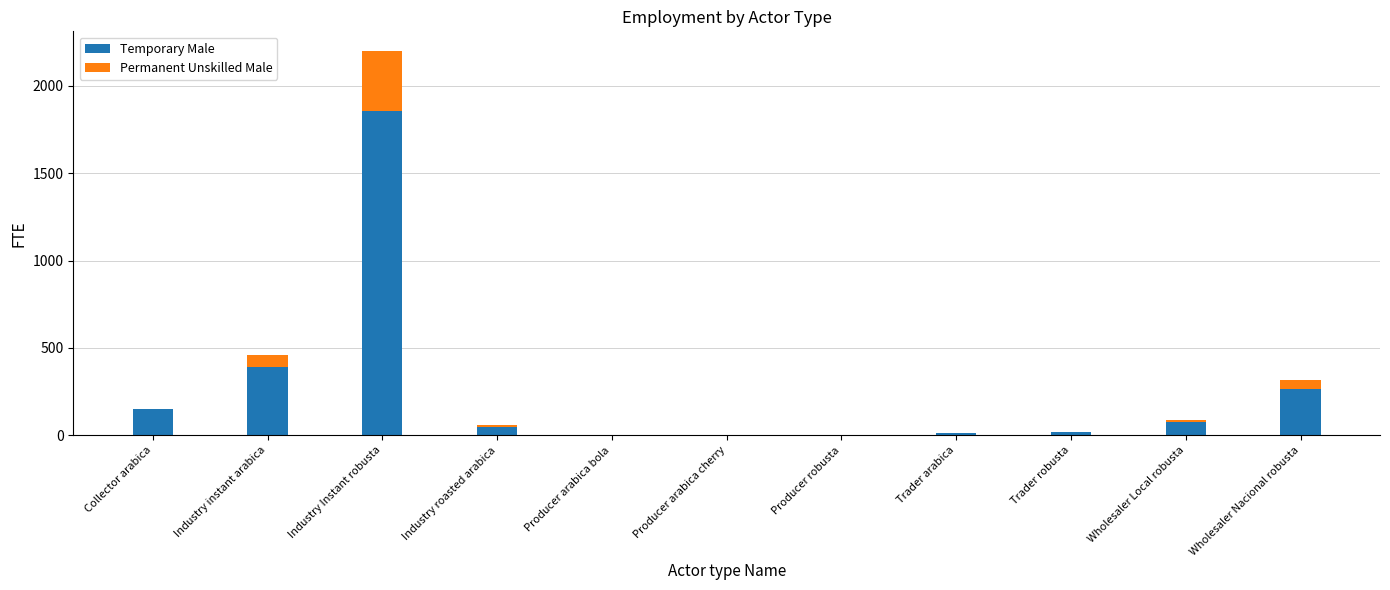

True or false: Temporary Male has a value of -1111.6 at Producer arabica bola.

False